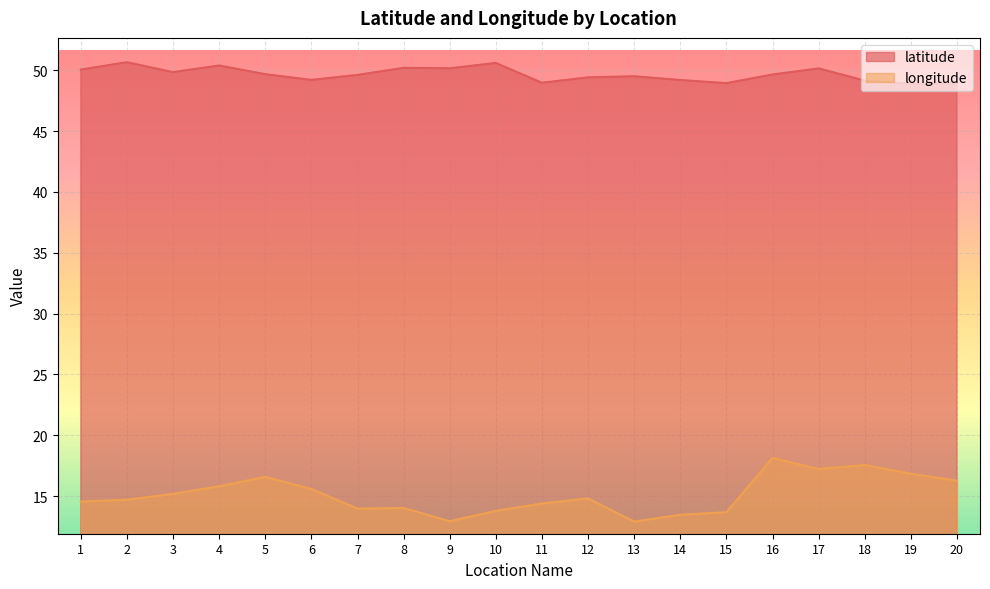

What is the value of the latitude point at the 2nd from the left?

50.7